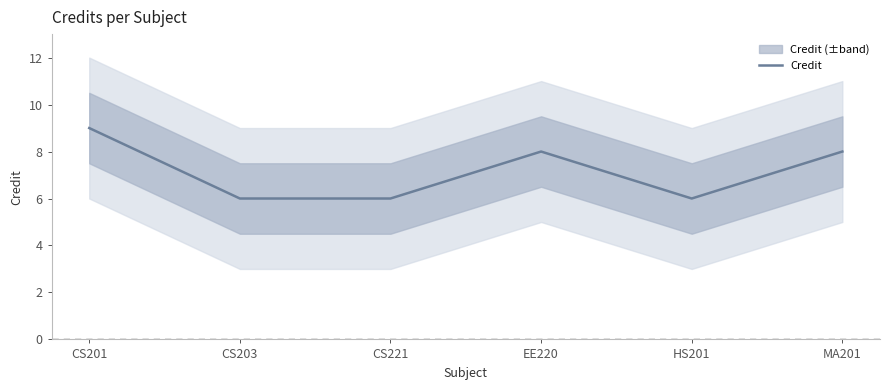

How many interior local peaks (higher than both neighbors) does the data have?

1